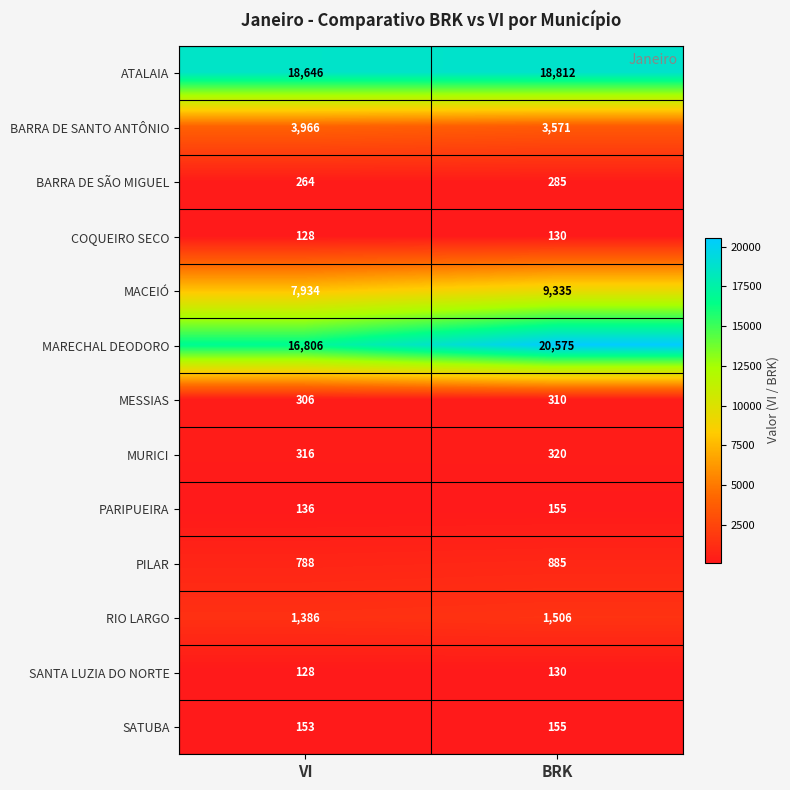

At how many categories does at least one series exceed 9735?

2